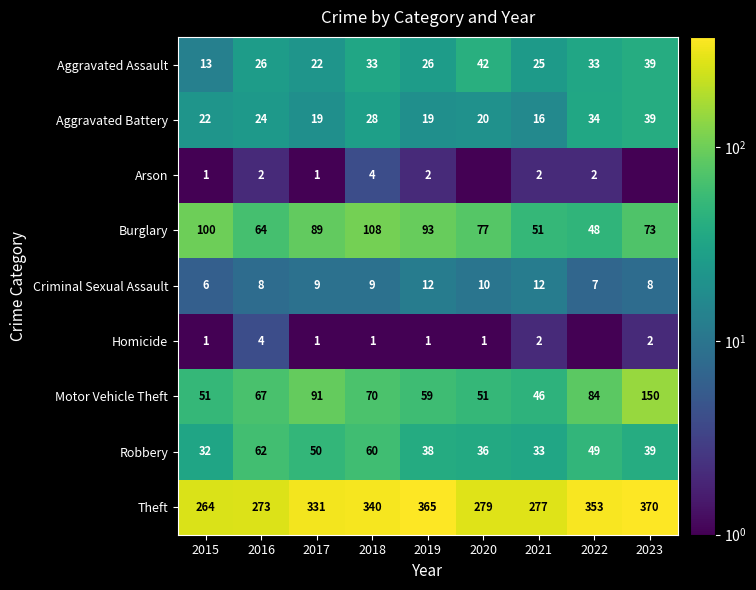

At 2015, list the series in order from smallest to largest.

Arson, Homicide, Criminal Sexual Assault, Aggravated Assault, Aggravated Battery, Robbery, Motor Vehicle Theft, Burglary, Theft